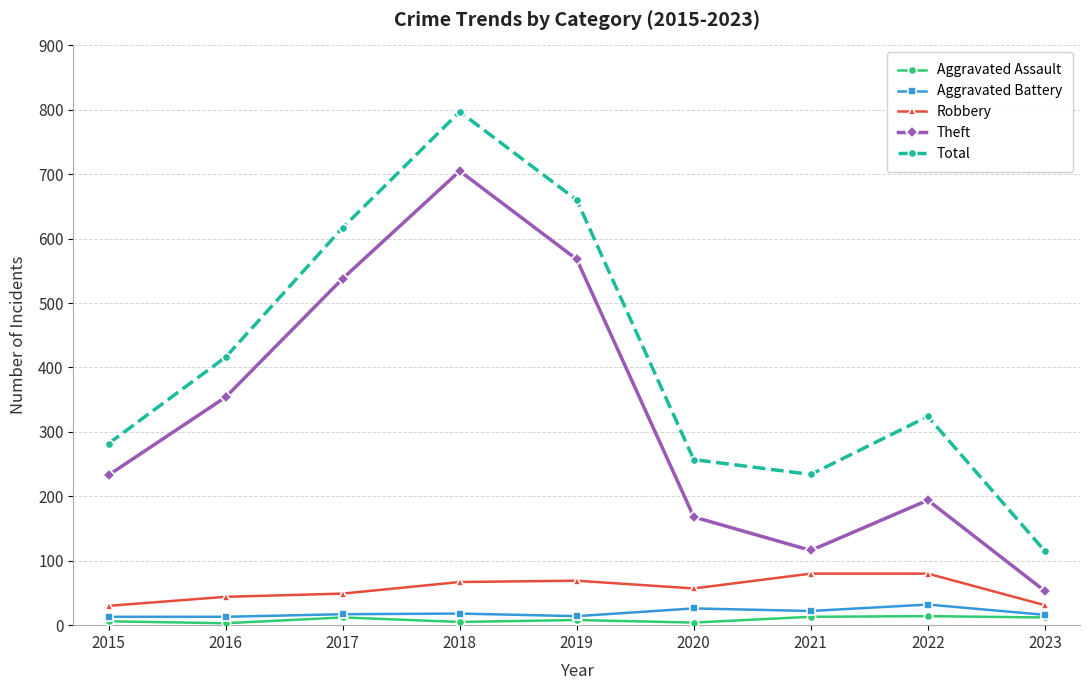

How many values in the Total series are below 324?

4